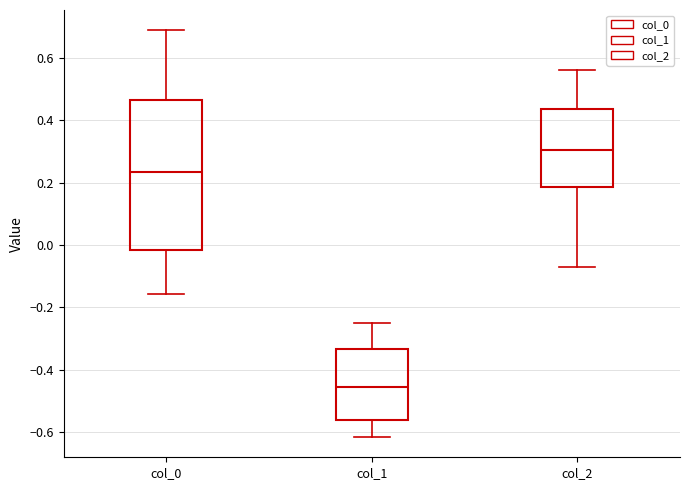

Which box's median line is the highest?

col_2